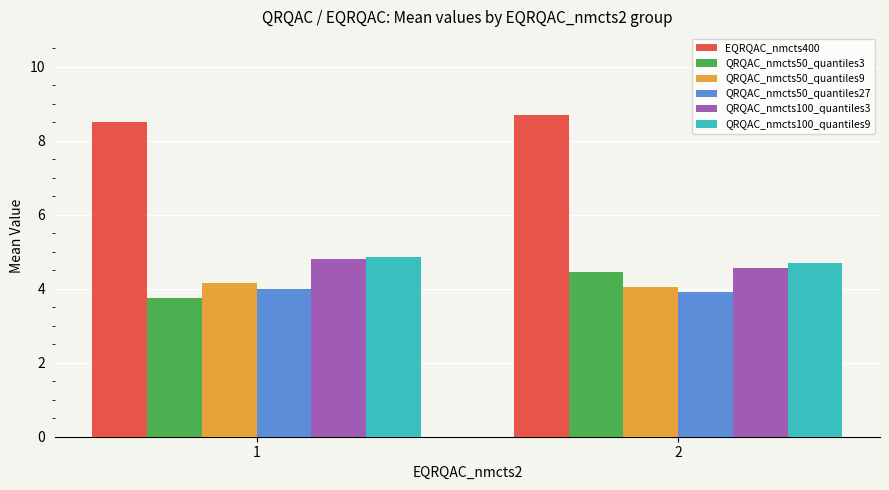

The value of QRQAC_nmcts100_quantiles9 at 2 is 4.7. True or false?

True